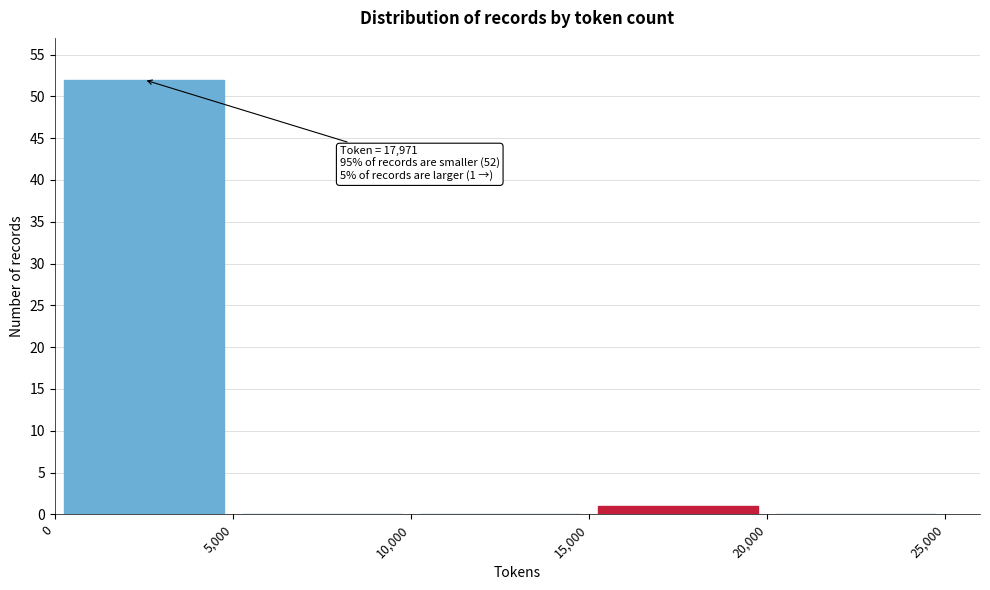

Which range on the x-axis has the tallest bar?

0 to 5,000